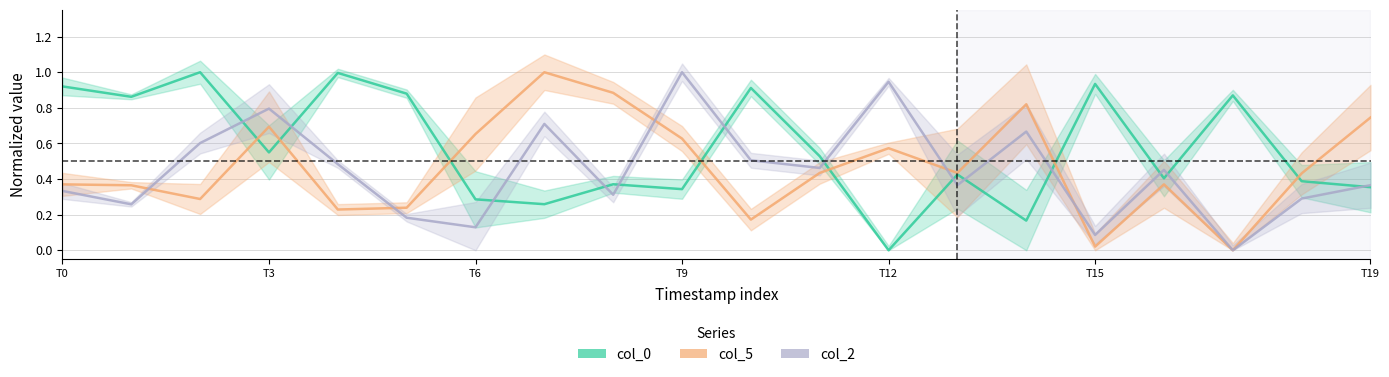

How many intersections are there between col_2 and col_5?

5